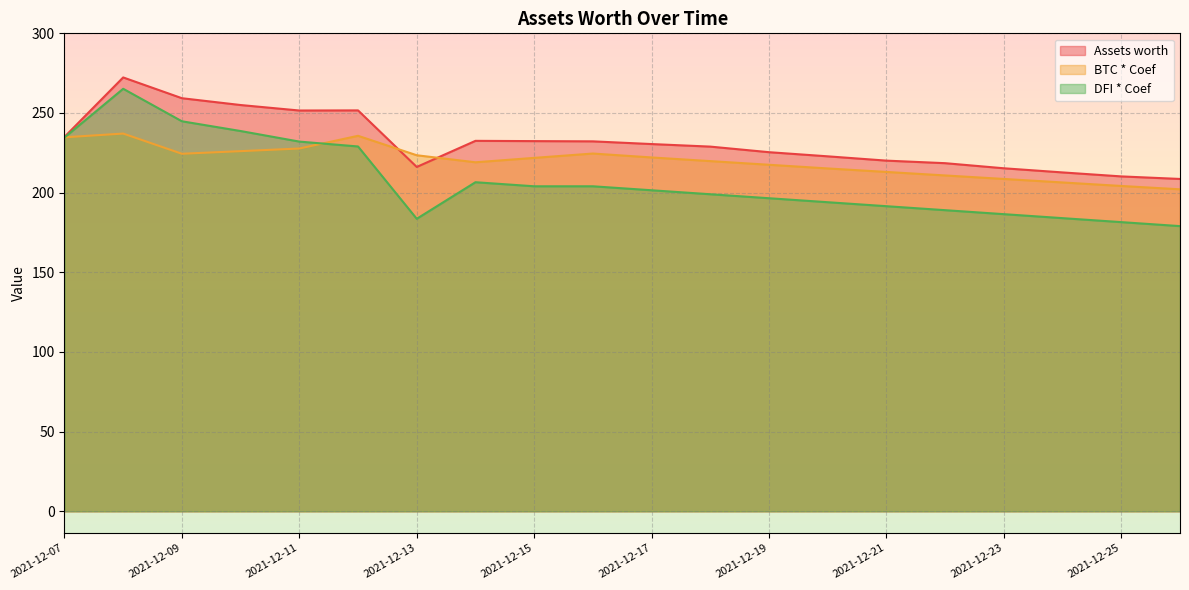

Between which two adjacent categories do BTC * Coef and Assets worth first intersect?

2021-12-12 and 2021-12-13